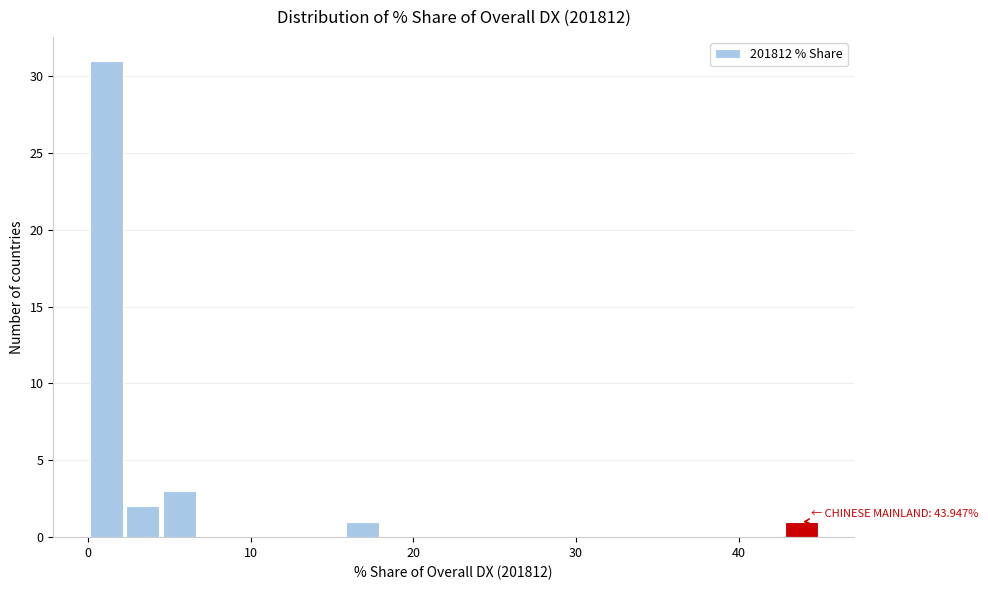

Around what value on the x-axis is the tallest bar? Give the approximate position of its centre, as read against the axis.

1